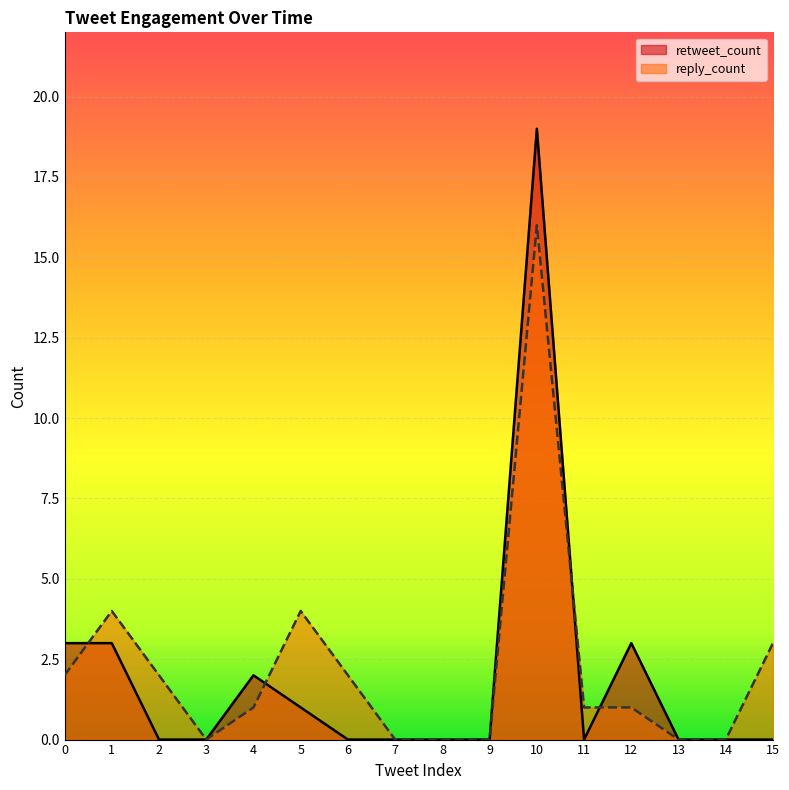

Which series has the widest spread of values?

retweet_count